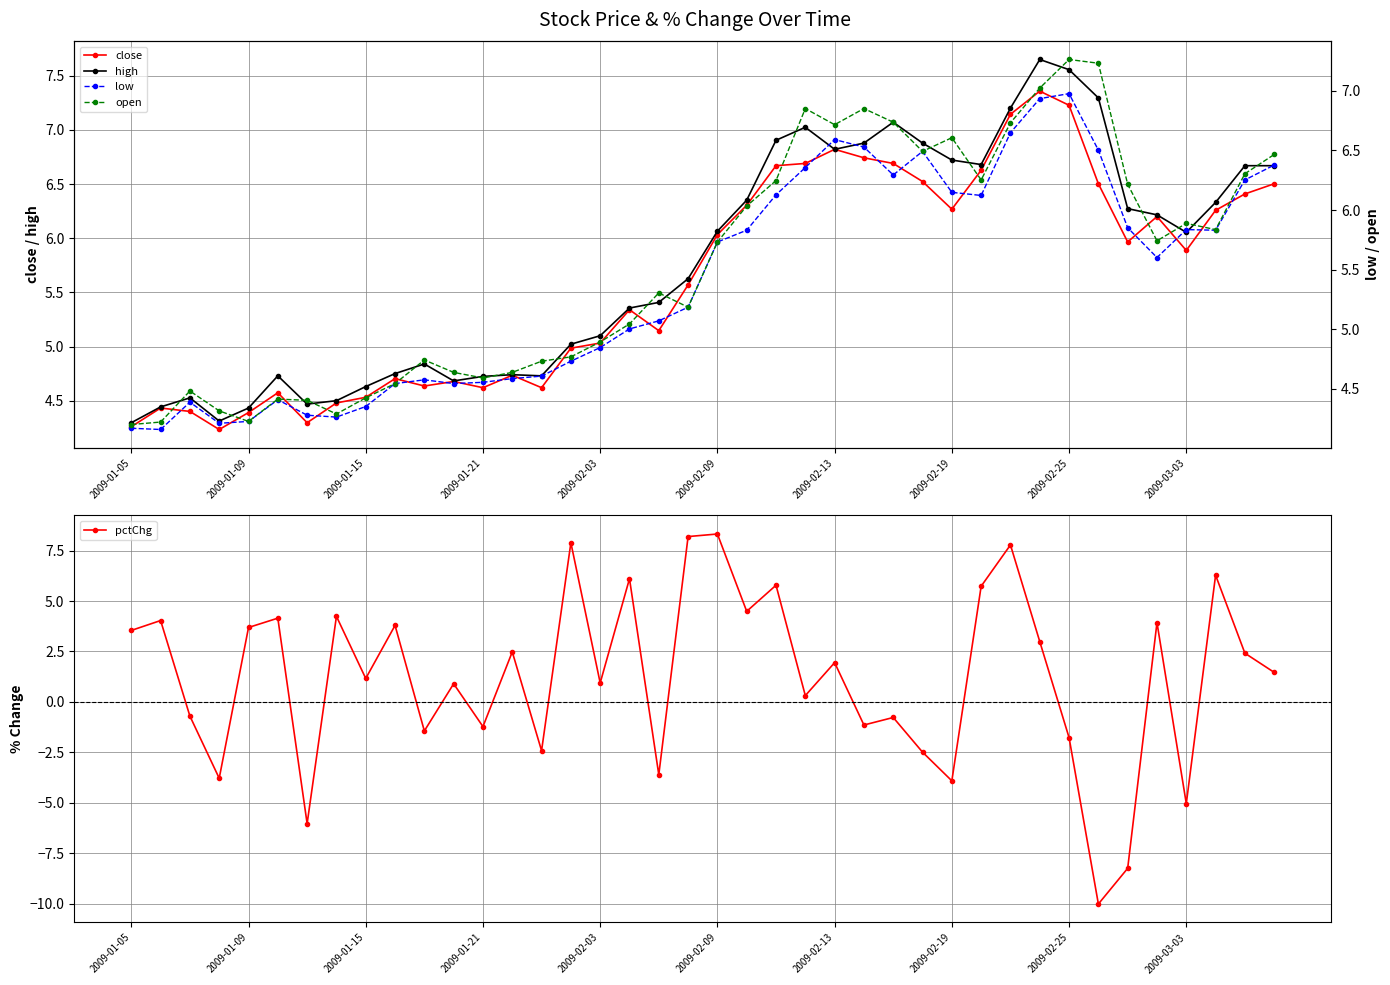

True or false: high and open intersect in this chart.

False